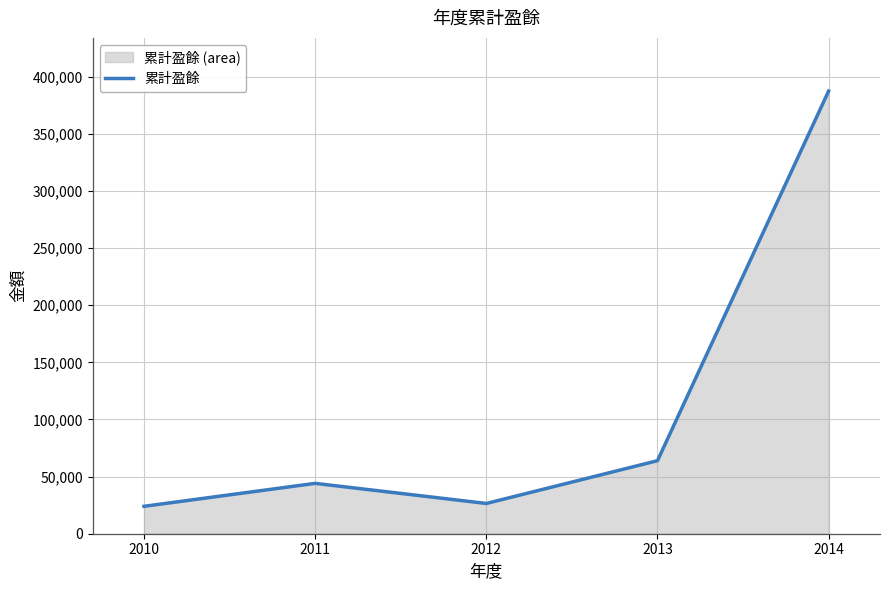

Reading right to left, transcribe all the data shown in this chart.

2014=387408	2013=63911	2012=26477	2011=44069	2010=23983